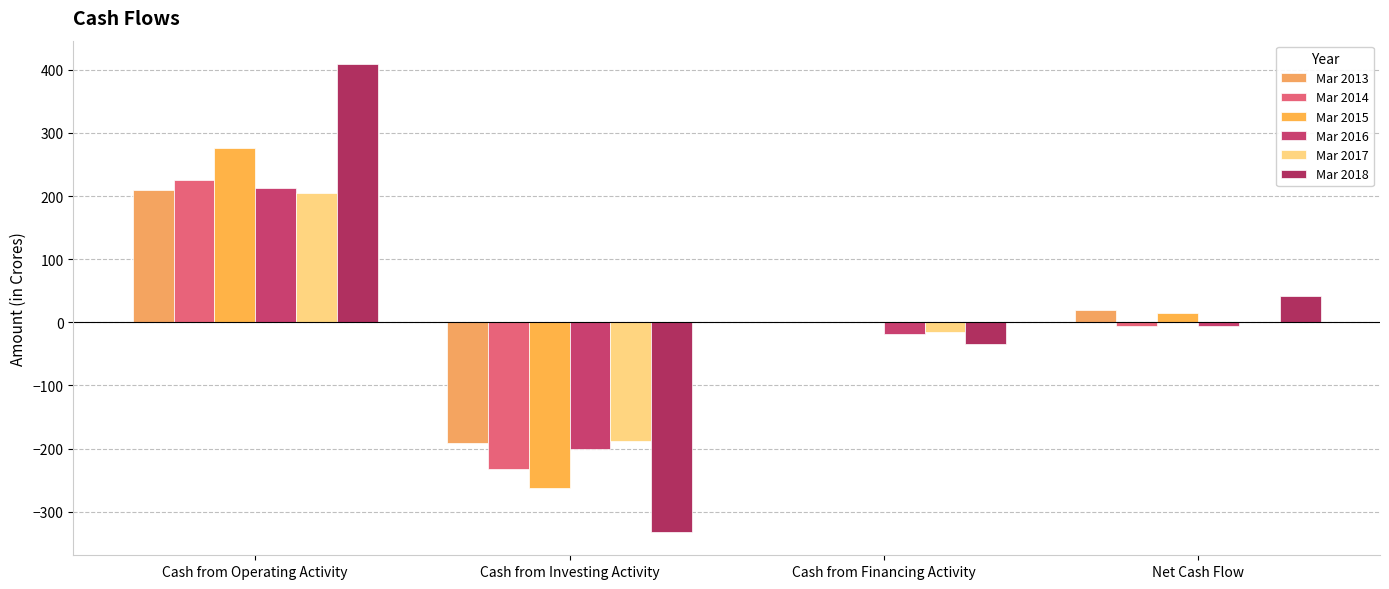

Reading left to right, extract all data points from this chart.

Mar 2013: Cash from Operating Activity=209	Cash from Investing Activity=-191	Cash from Financing Activity=1	Net Cash Flow=20
Mar 2014: Cash from Operating Activity=225	Cash from Investing Activity=-233	Cash from Financing Activity=1	Net Cash Flow=-6
Mar 2015: Cash from Operating Activity=276	Cash from Investing Activity=-262	Cash from Financing Activity=1	Net Cash Flow=15
Mar 2016: Cash from Operating Activity=212	Cash from Investing Activity=-200	Cash from Financing Activity=-18	Net Cash Flow=-6
Mar 2017: Cash from Operating Activity=204	Cash from Investing Activity=-188	Cash from Financing Activity=-15	Net Cash Flow=0
Mar 2018: Cash from Operating Activity=409	Cash from Investing Activity=-332	Cash from Financing Activity=-35	Net Cash Flow=42